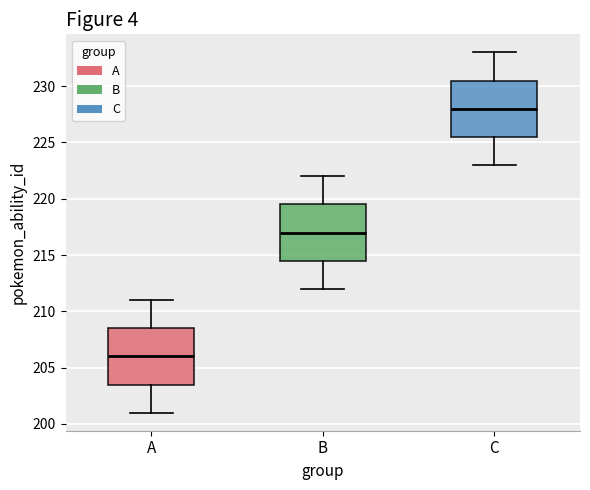

Reading left to right, read every box against the y-axis: the position of its median line, the range the box covers, and the ends of its whiskers. The values are not printed on the chart, so give them approximately, as read against the axis.

A: median 206.0, box 203.5 to 208.5, whiskers 201.0 to 211.0
B: median 217.0, box 214.5 to 219.5, whiskers 212.0 to 222.0
C: median 228.0, box 225.5 to 230.5, whiskers 223.0 to 233.0